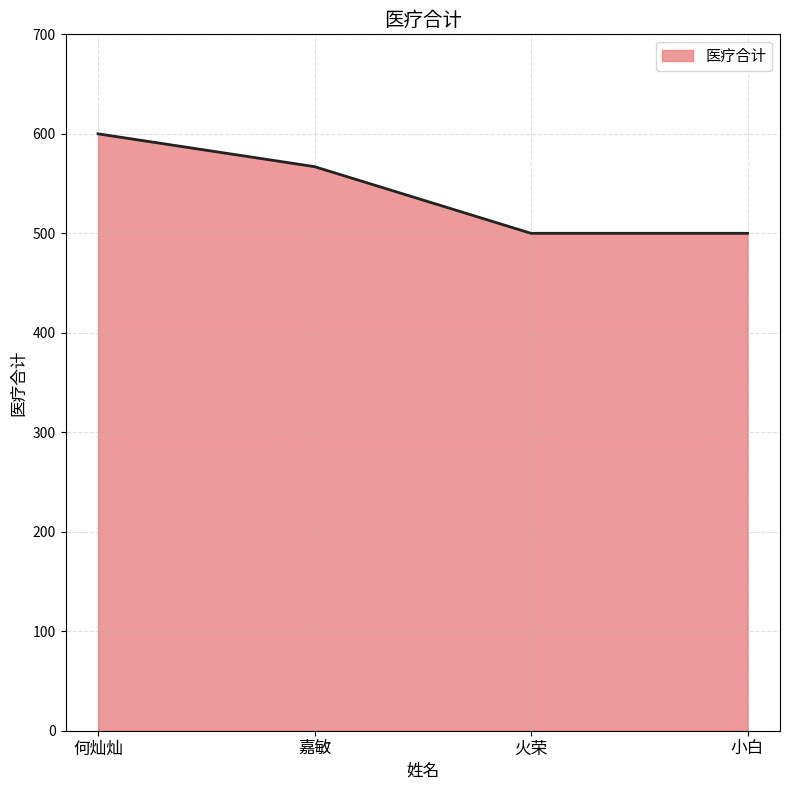

At which label is the value closest to 550?

嘉敏